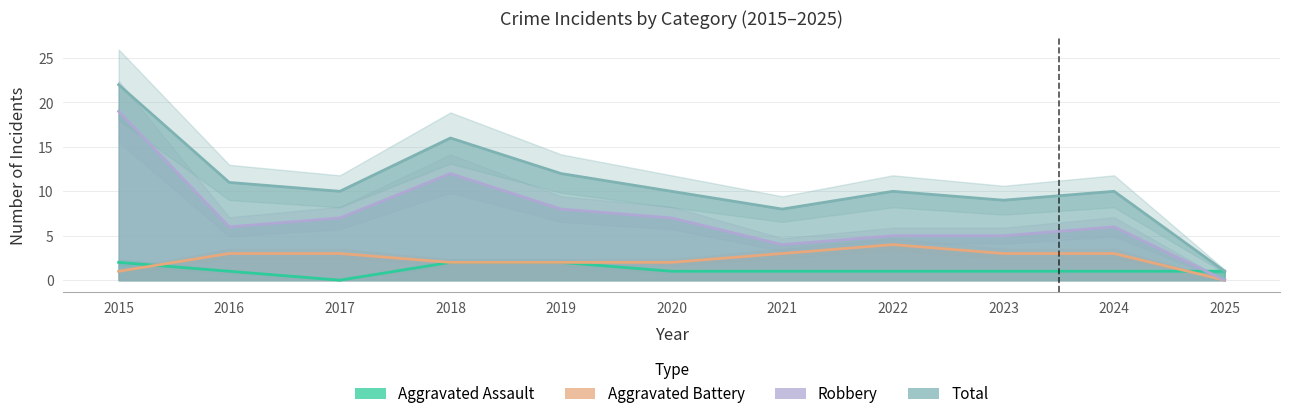

Rank the series by their maximum value, from highest to lowest.

Total, Robbery, Aggravated Battery, Aggravated Assault